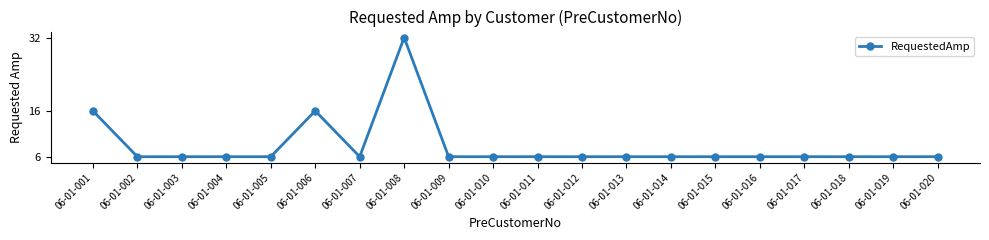

How many data points does each series have?

20